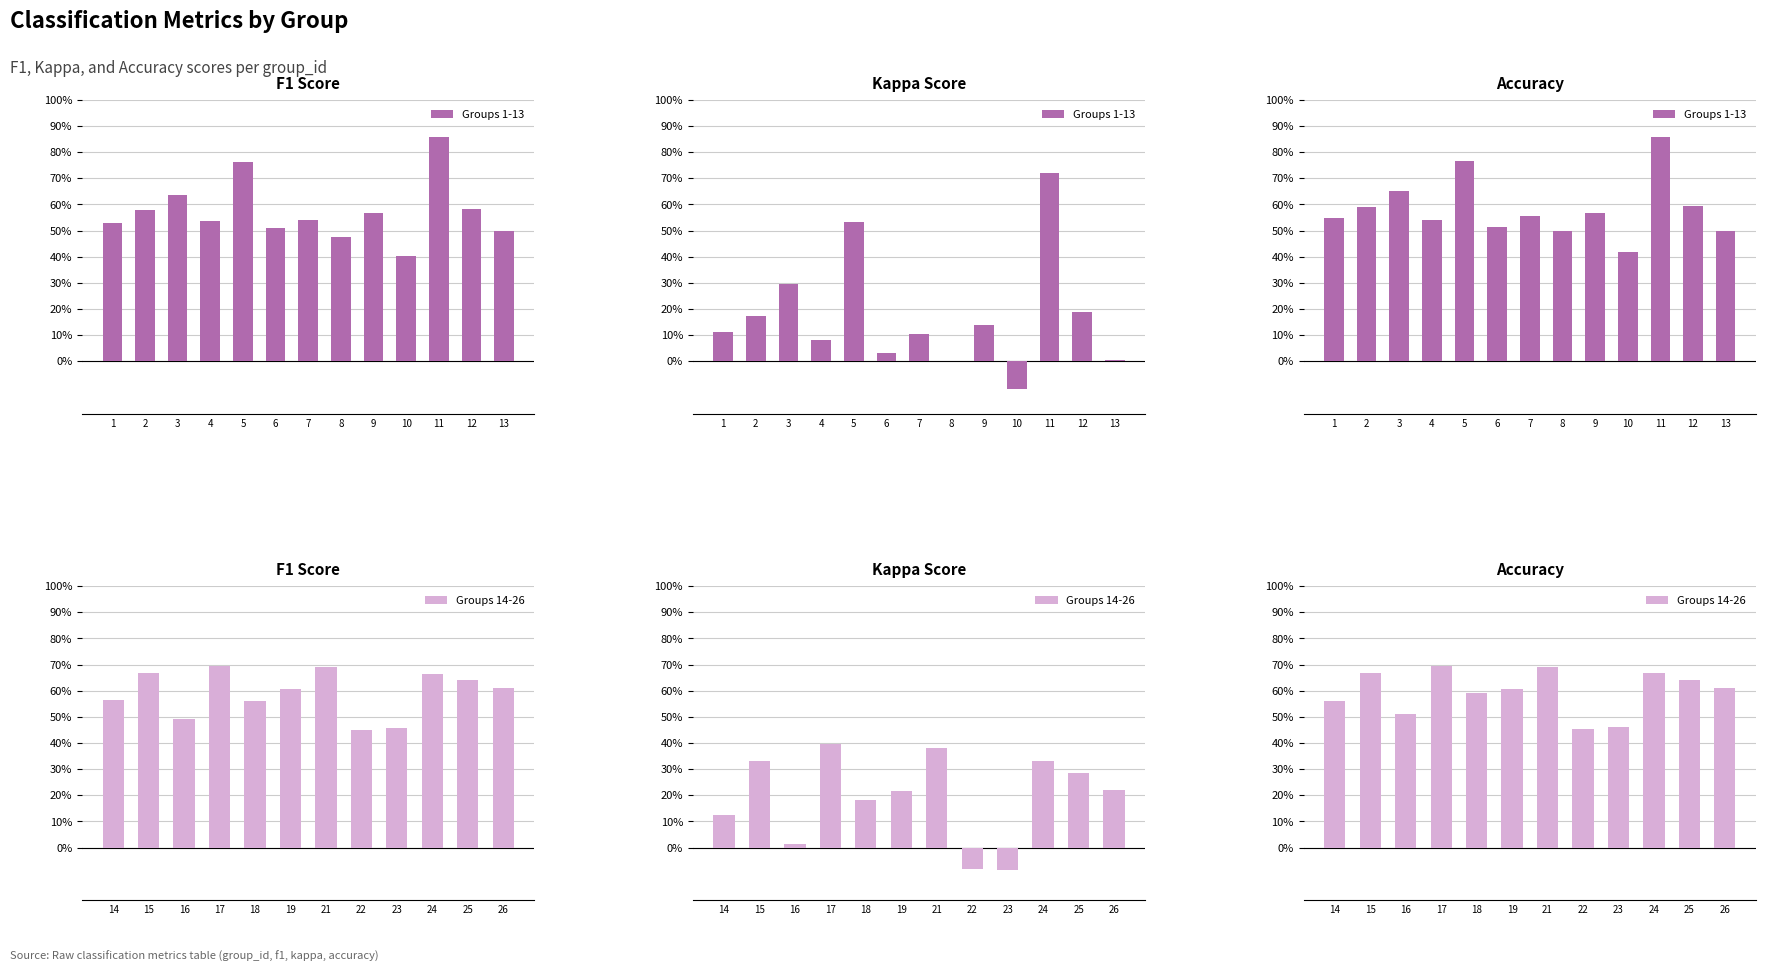

Reading left to right, what are all the values shown in this chart?

f1: 0.5	0.6	0.6	0.5	0.8	0.5	0.5	0.5	0.6	0.4	0.9	0.6	0.5	0.6	0.7	0.5	0.7	0.6	0.6	0.7	0.5	0.5	0.7	0.6	0.6
kappa: 0.1	0.2	0.3	0.1	0.5	0.0	0.1	0.0	0.1	-0.1	0.7	0.2	0.0	0.1	0.3	0.0	0.4	0.2	0.2	0.4	-0.1	-0.1	0.3	0.3	0.2
accuracy: 0.5	0.6	0.7	0.5	0.8	0.5	0.6	0.5	0.6	0.4	0.9	0.6	0.5	0.6	0.7	0.5	0.7	0.6	0.6	0.7	0.5	0.5	0.7	0.6	0.6